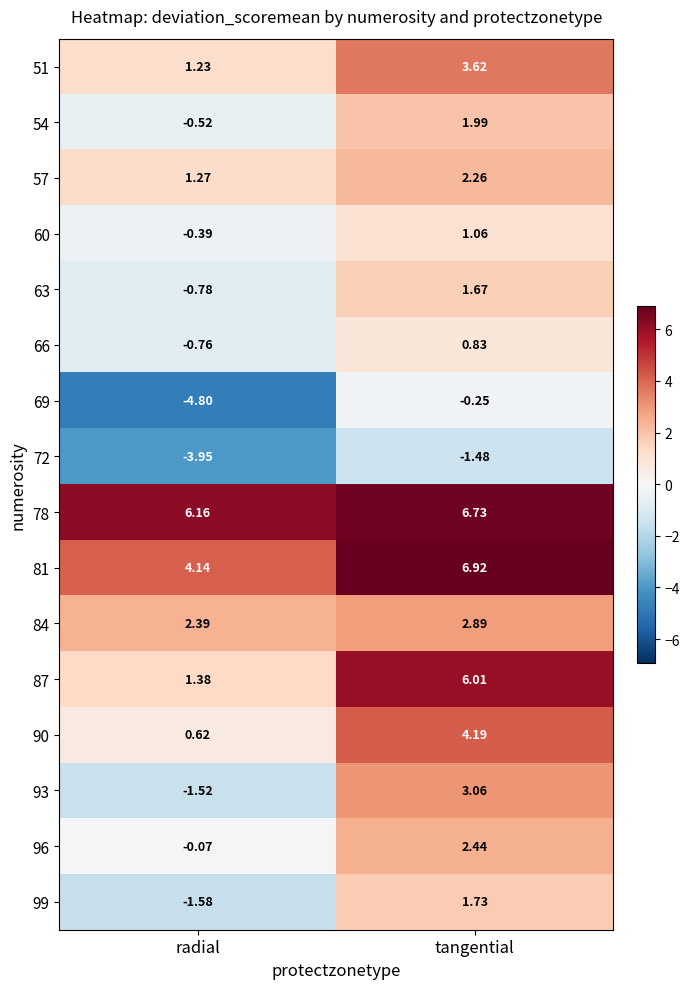

How many data points does each series have?

2